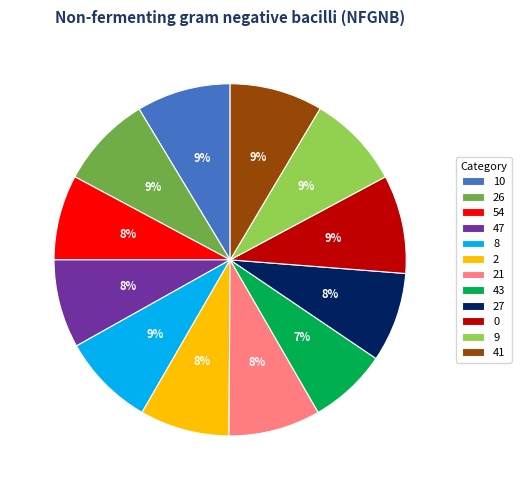

What percentage is the 10 slice, to the nearest percent?

9%